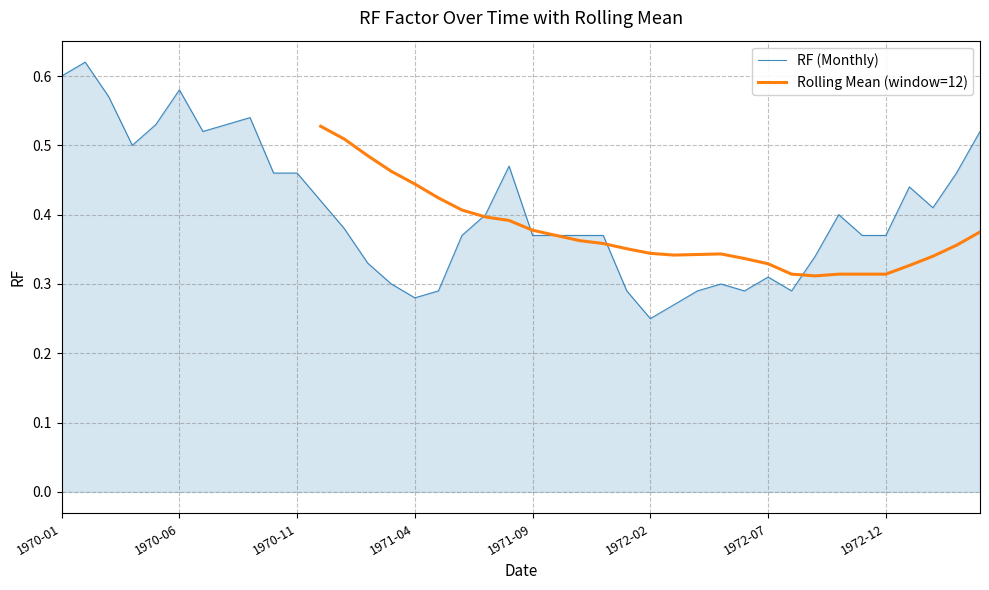

How many lines are shown in the chart?

2